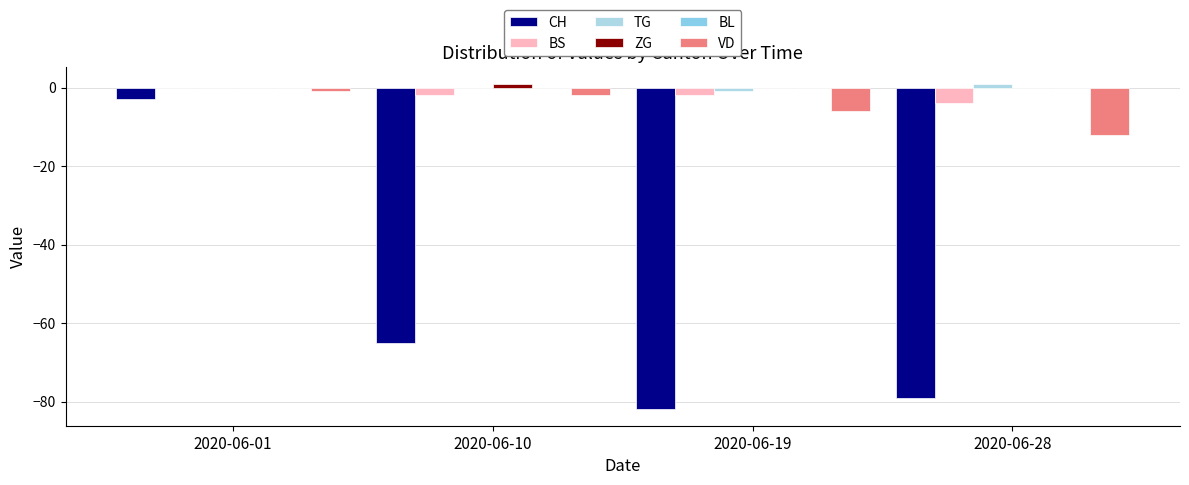

Which series has the largest total across all categories?

ZG